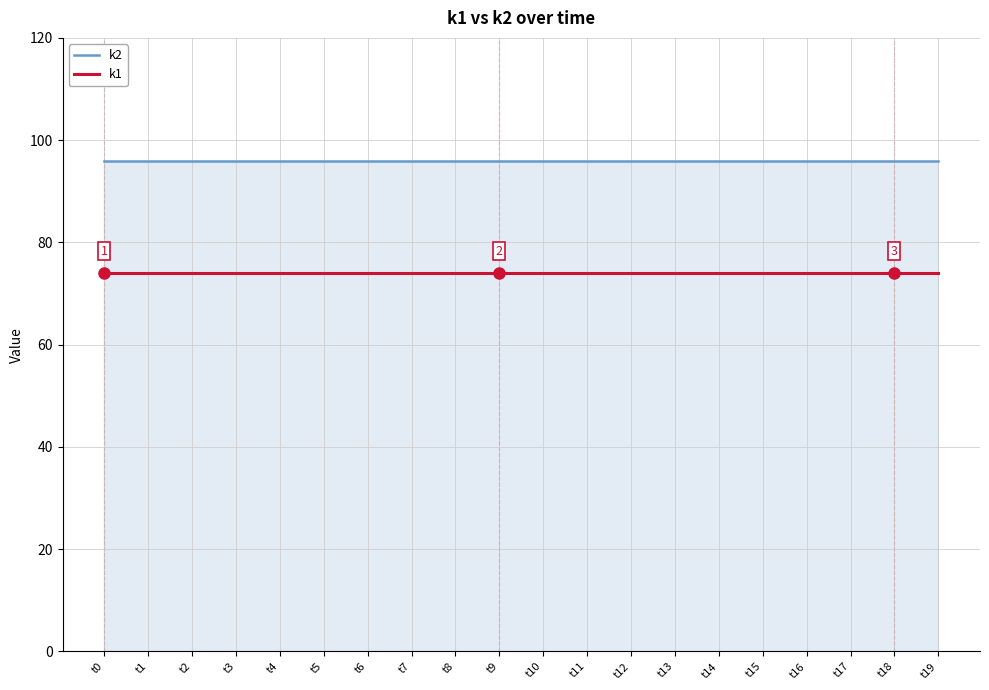

The value of k2 at t4 is 96. True or false?

True